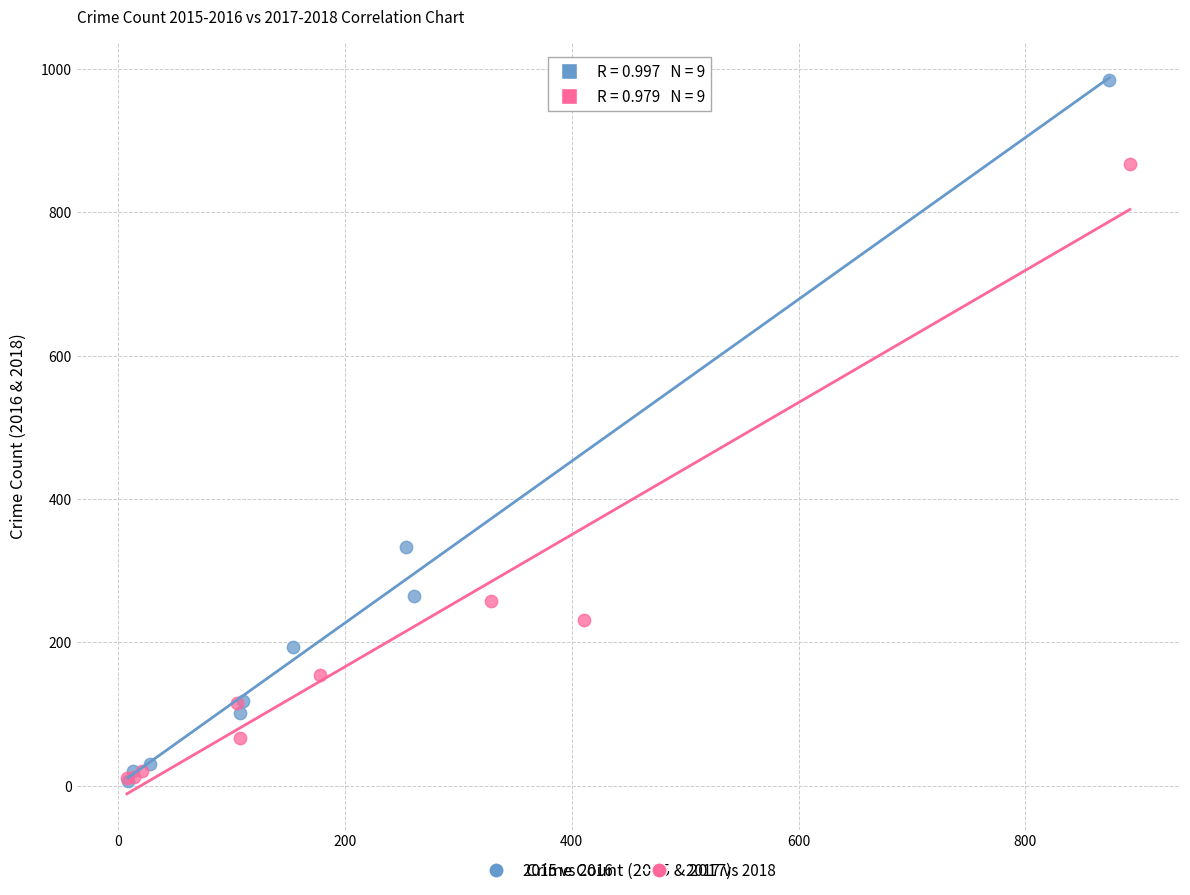

Which series has the largest Y range (max minus min)?

2015 vs 2016